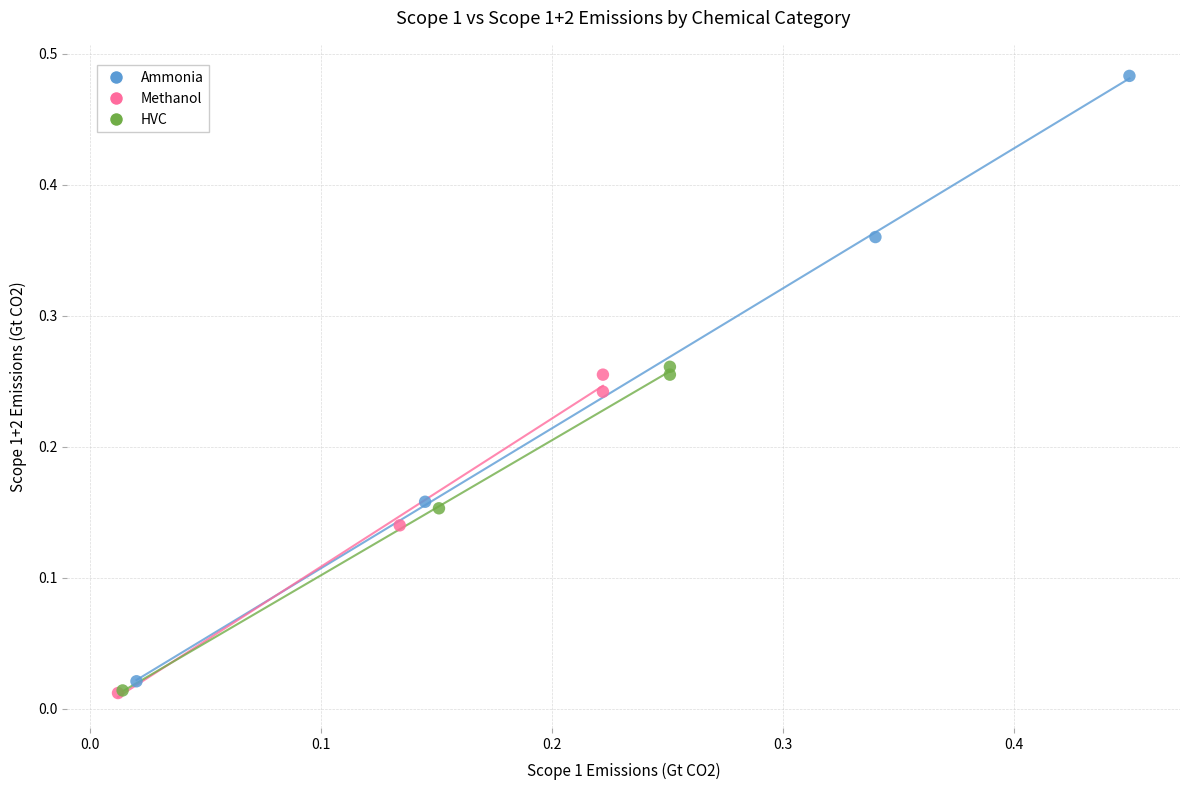

Which series contains the highest Y value?

Ammonia